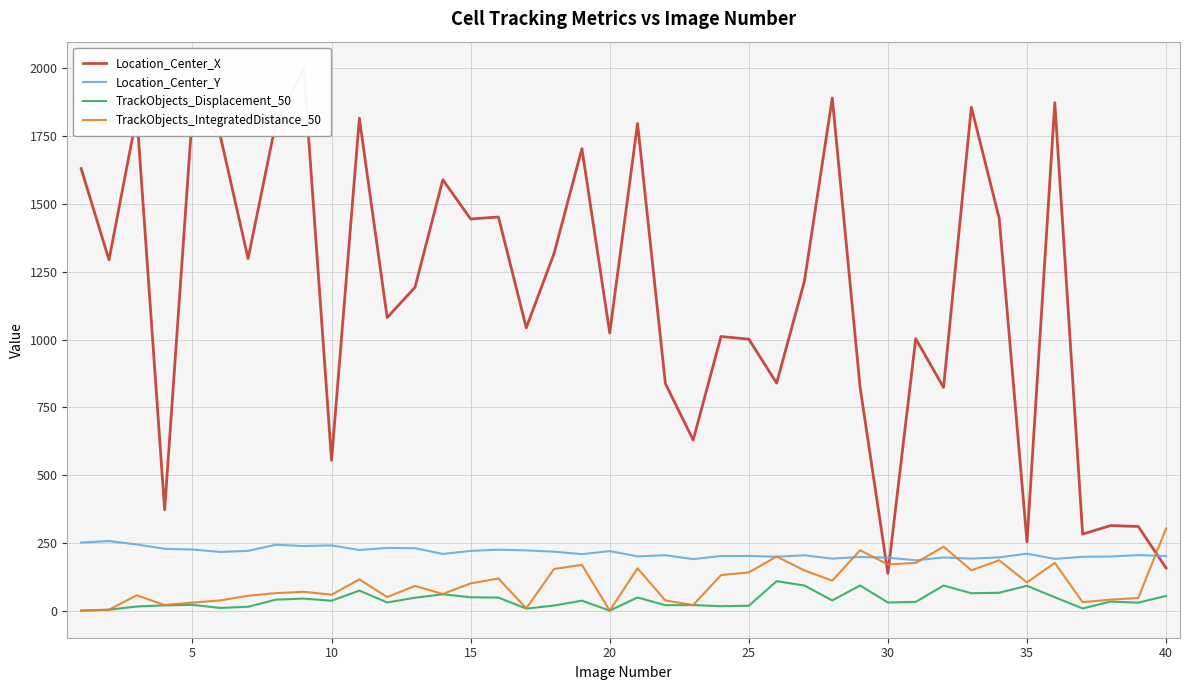

True or false: TrackObjects_Displacement_50 and Location_Center_Y intersect in this chart.

False